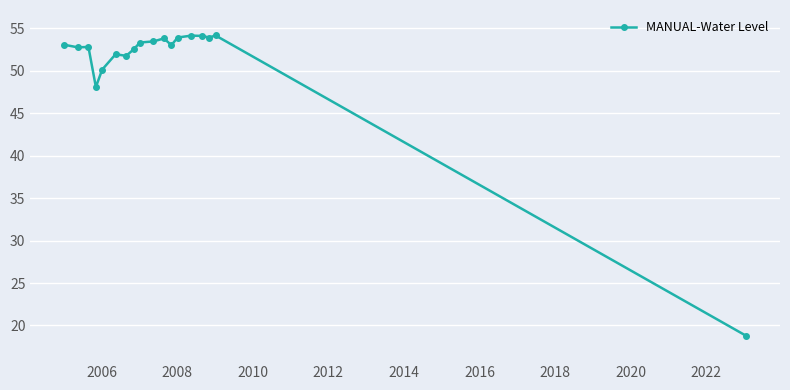

True or false: there are more than 0 points higher than both neighbors.

True